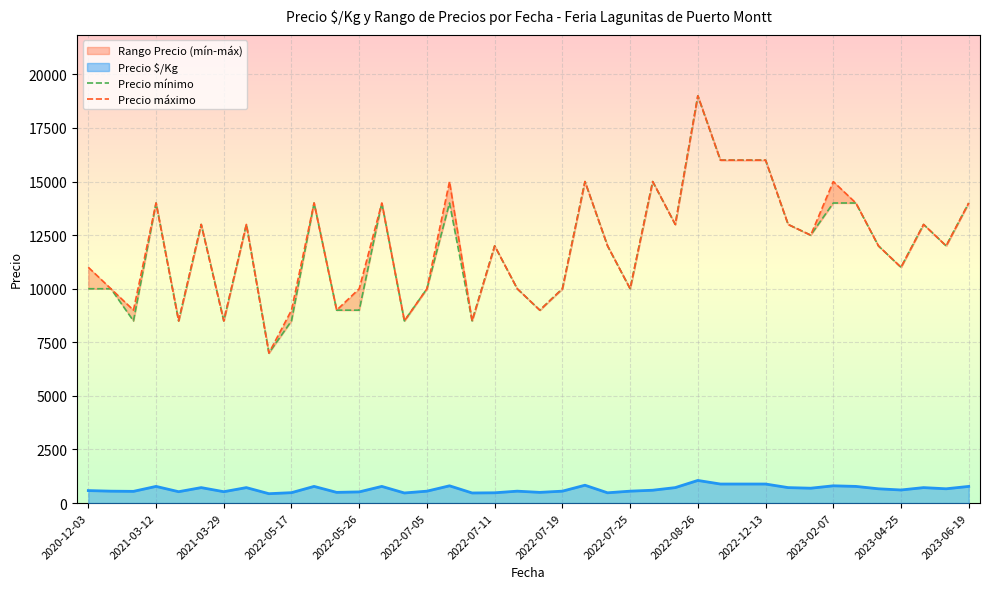

True or false: Precio mínimo has a value of 15000 at 25.

True